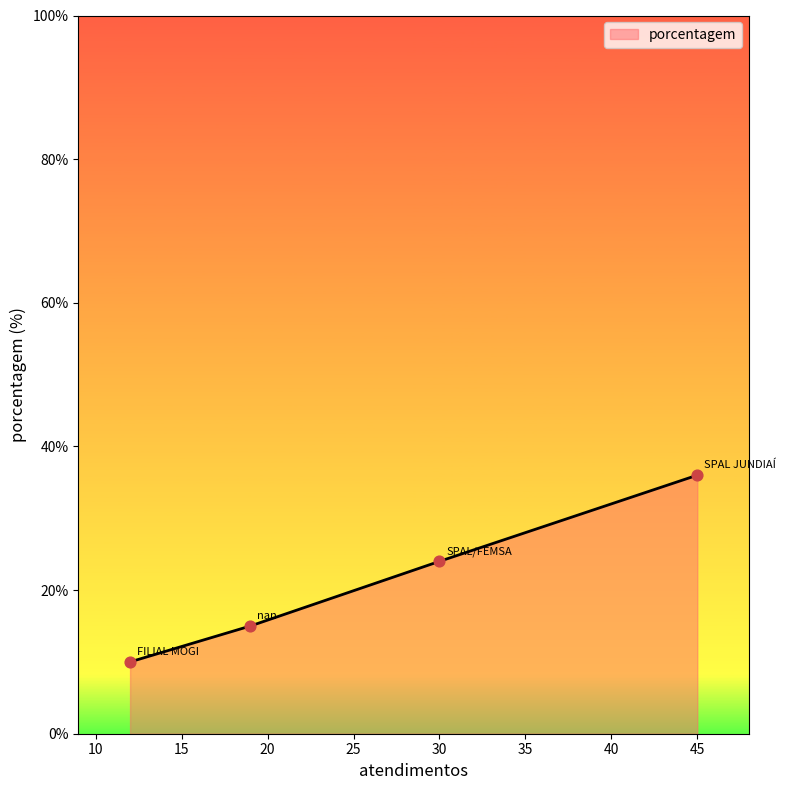

What is the sum of all values?

85